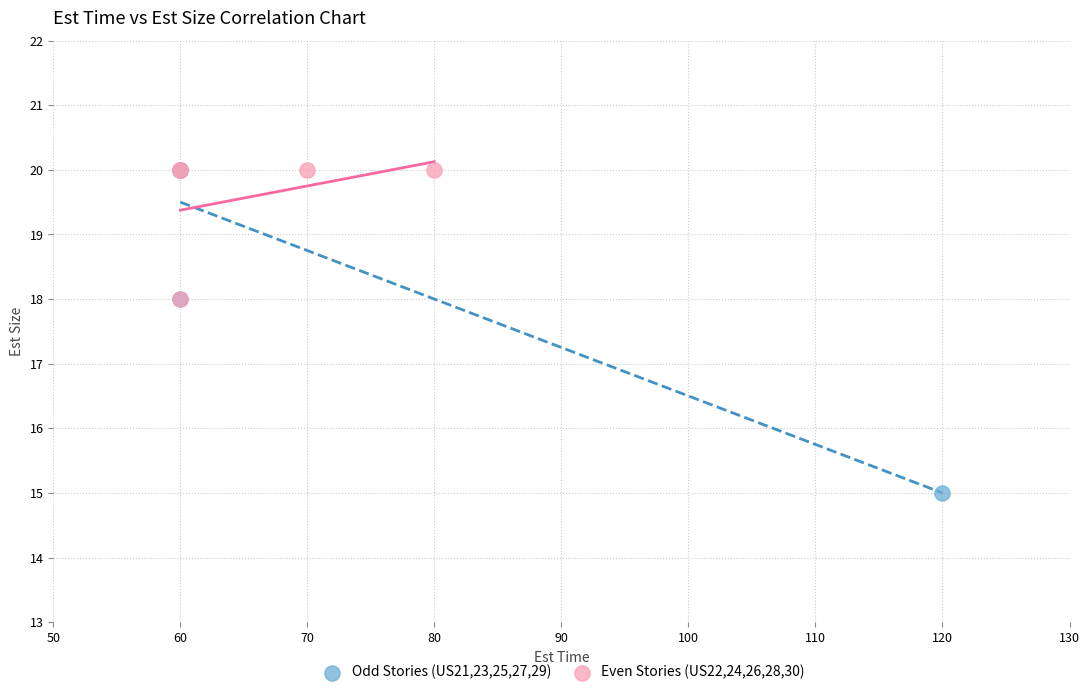

Which series contains the lowest Y value?

Odd Stories (US21,23,25,27,29)